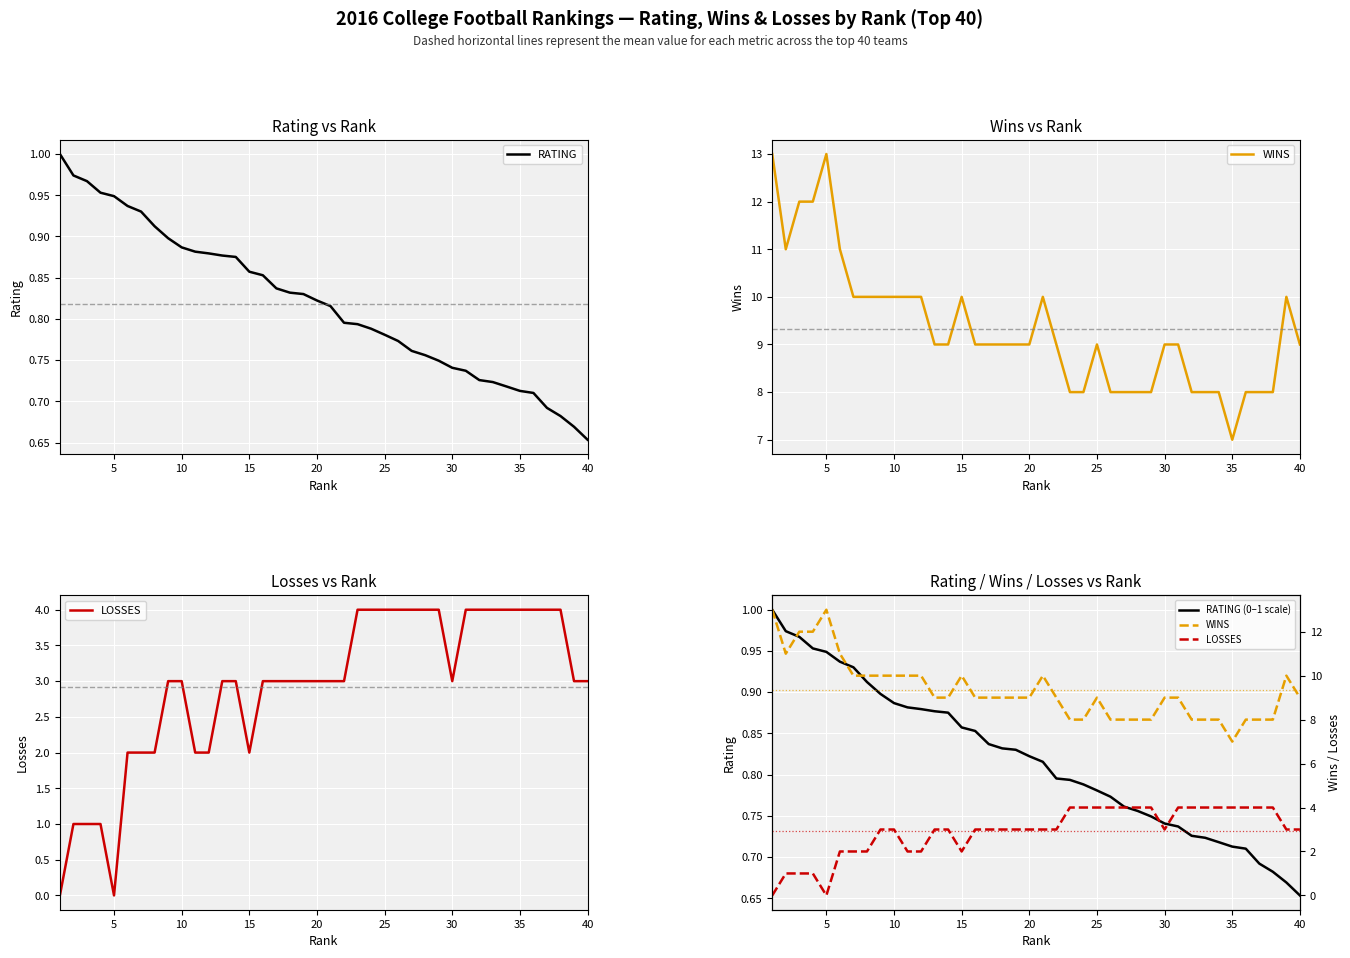

How many data points in LOSSES are above 3?

15